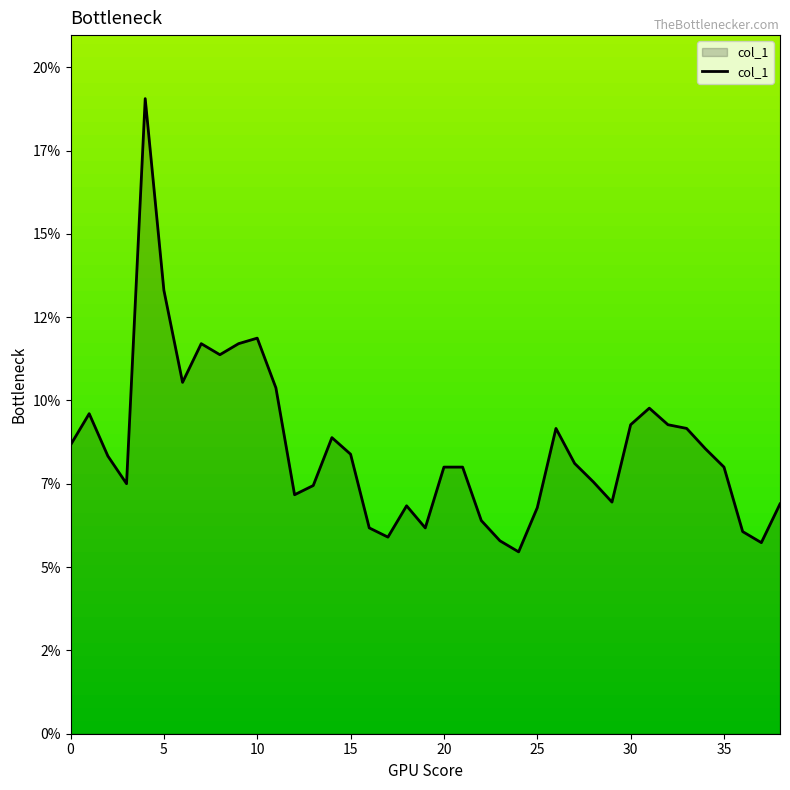

Reading left to right, what are all the values shown in this chart?

0=0.1	1=0.1	2=0.1	3=0.1	4=0.2	5=0.1	6=0.1	7=0.1	8=0.1	9=0.1	10=0.1	11=0.1	12=0.1	13=0.1	14=0.1	15=0.1	16=0.1	17=0.1	18=0.1	19=0.1	20=0.1	21=0.1	22=0.1	23=0.1	24=0.1	25=0.1	26=0.1	27=0.1	28=0.1	29=0.1	30=0.1	31=0.1	32=0.1	33=0.1	34=0.1	35=0.1	36=0.1	37=0.1	38=0.1